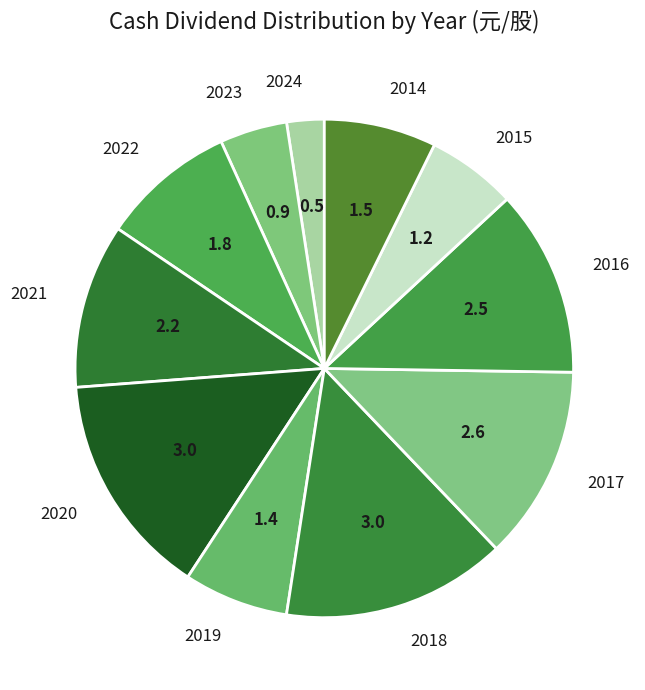

Is there a majority slice in this chart?

No